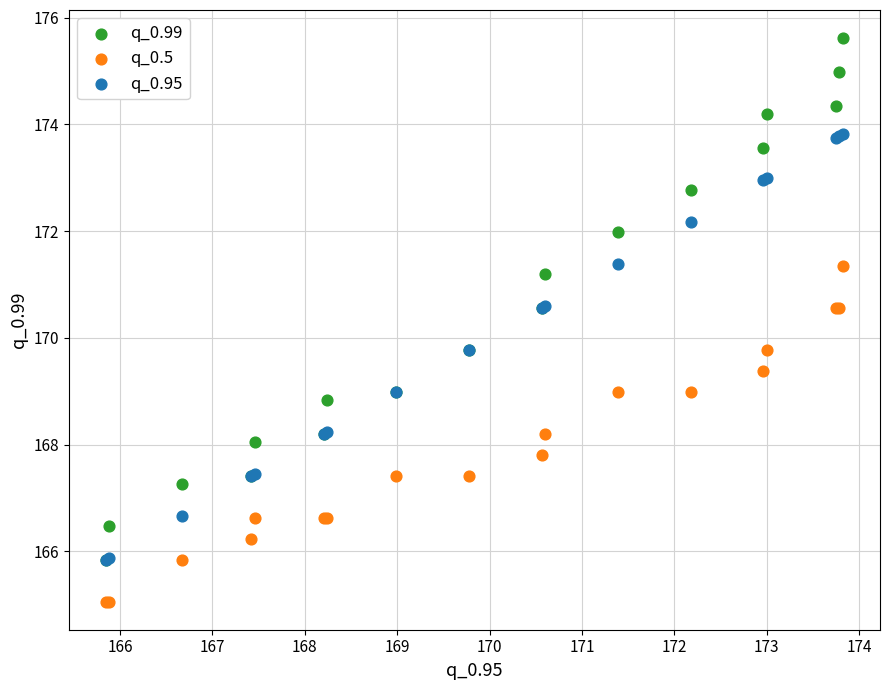

What are all the series names shown in the legend?

q_0.99, q_0.5, q_0.95